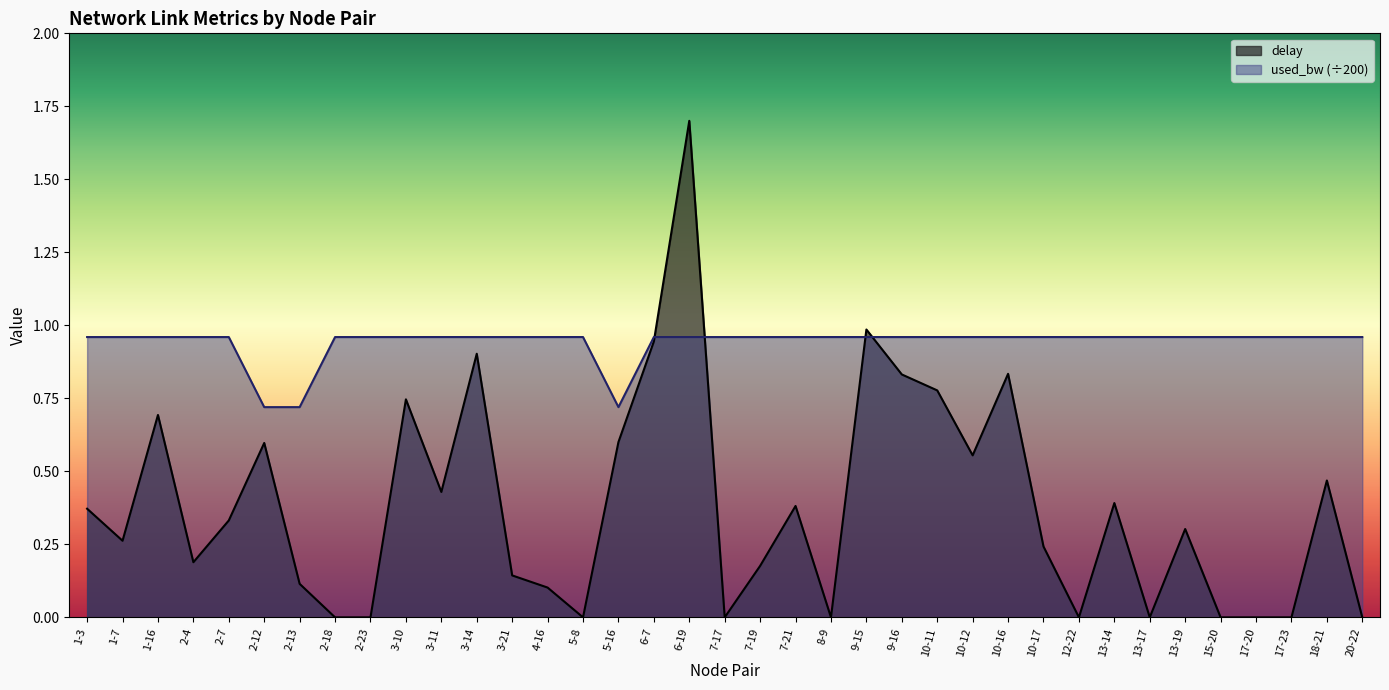

Reading left to right, list all the values displayed in this chart.

delay: 1-3=0.4	1-7=0.3	1-16=0.7	2-4=0.2	2-7=0.3	2-12=0.6	2-13=0.1	2-18=0.0	2-23=0.0	3-10=0.7	3-11=0.4	3-14=0.9	3-21=0.1	4-16=0.1	5-8=0.0	5-16=0.6	6-7=0.9	6-19=1.7	7-17=0.0	7-19=0.2	7-21=0.4	8-9=0.0	9-15=1.0	9-16=0.8	10-11=0.8	10-12=0.6	10-16=0.8	10-17=0.2	12-22=0.0	13-14=0.4	13-17=0.0	13-19=0.3	15-20=0.0	17-20=0.0	17-23=0.0	18-21=0.5	20-22=0.0
used_bw: 1-3=1.0	1-7=1.0	1-16=1.0	2-4=1.0	2-7=1.0	2-12=0.7	2-13=0.7	2-18=1.0	2-23=1.0	3-10=1.0	3-11=1.0	3-14=1.0	3-21=1.0	4-16=1.0	5-8=1.0	5-16=0.7	6-7=1.0	6-19=1.0	7-17=1.0	7-19=1.0	7-21=1.0	8-9=1.0	9-15=1.0	9-16=1.0	10-11=1.0	10-12=1.0	10-16=1.0	10-17=1.0	12-22=1.0	13-14=1.0	13-17=1.0	13-19=1.0	15-20=1.0	17-20=1.0	17-23=1.0	18-21=1.0	20-22=1.0